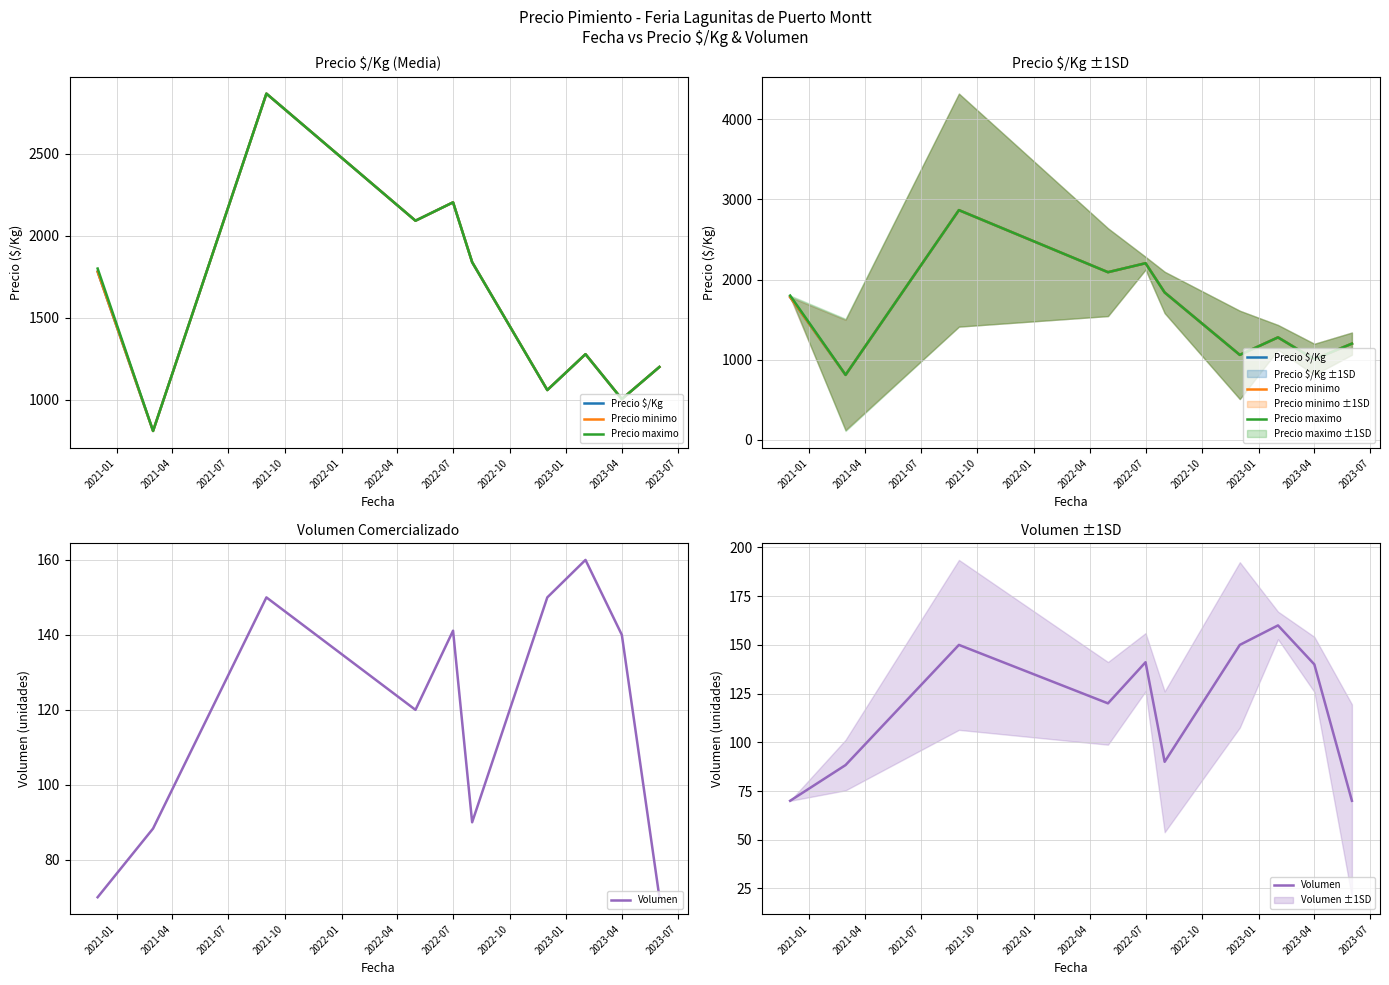

Which series has the largest total across all categories?

Precio maximo